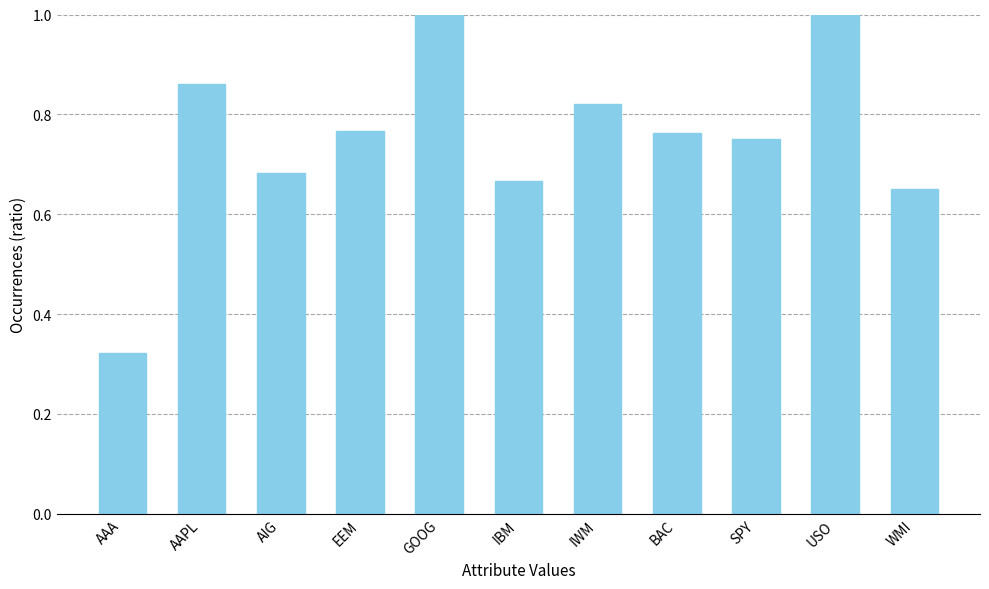

Which has a higher value, USO or AAPL?

USO